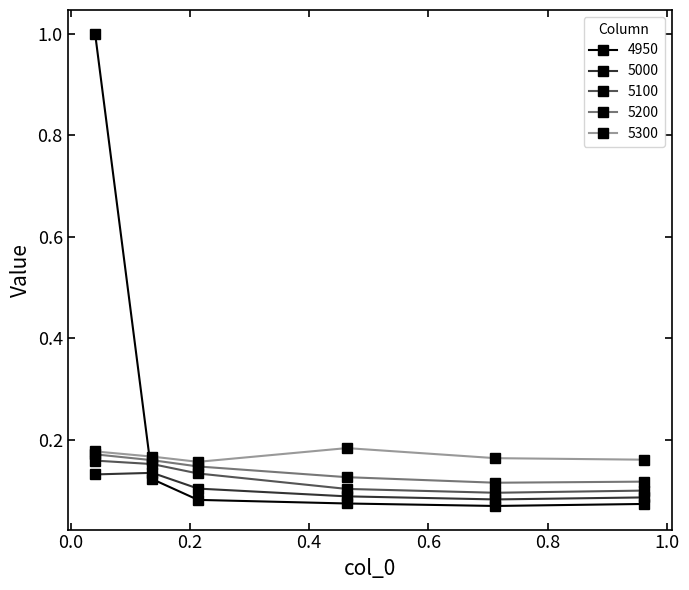

What is the maximum value shown in the chart?

1.0